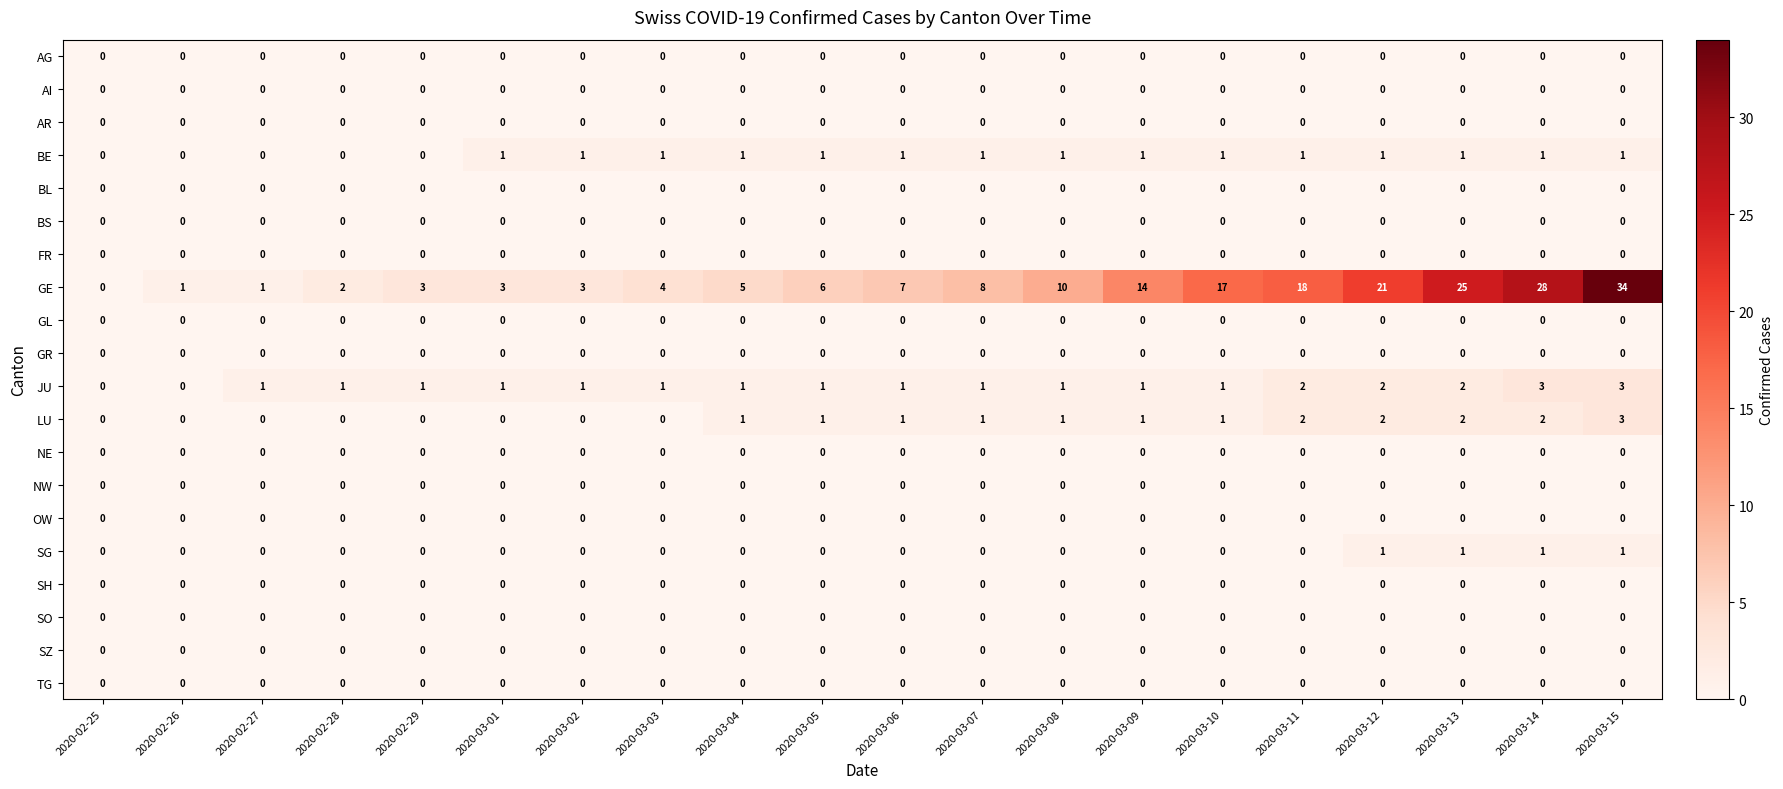

How many series are shown in this chart?

20